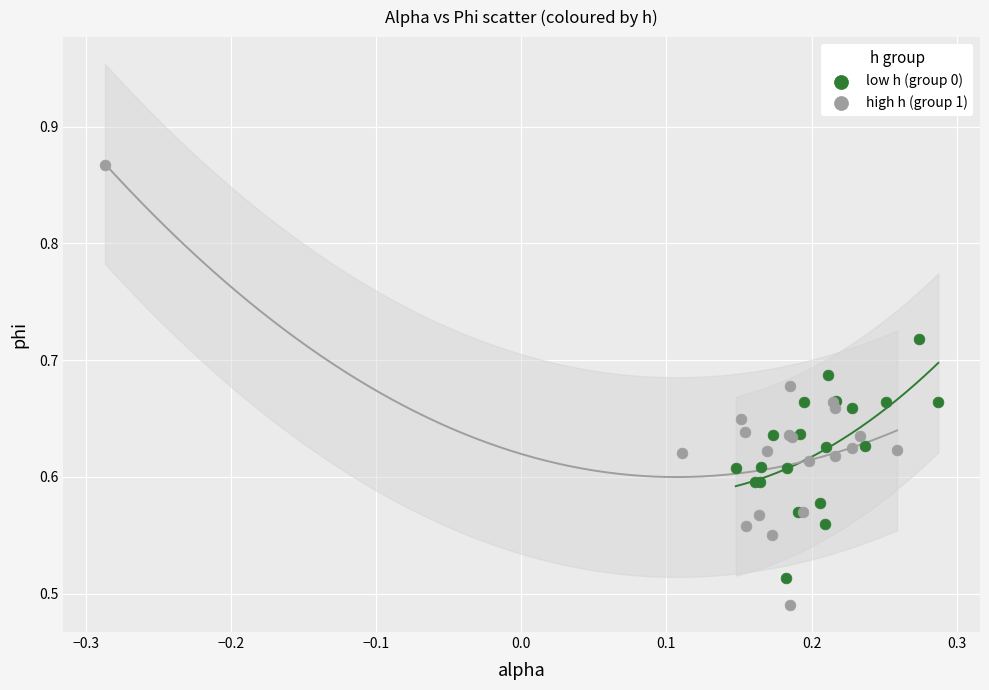

Which series reaches the maximum Y coordinate?

high h (group 1)